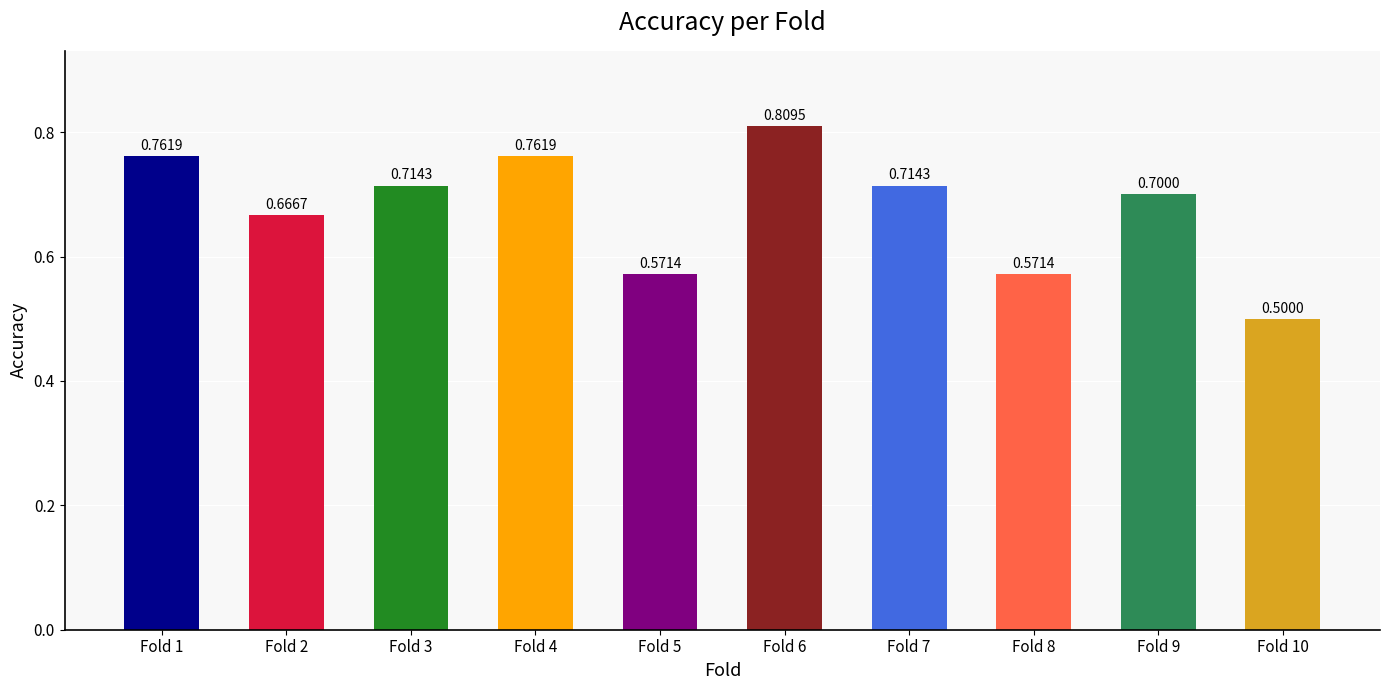

What is the difference between the maximum and minimum values?

0.3